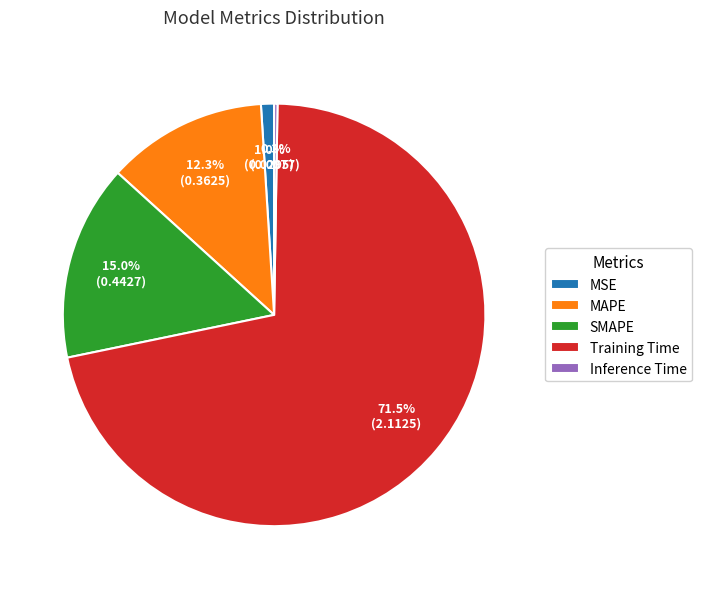

Between MSE and SMAPE, which is larger?

SMAPE